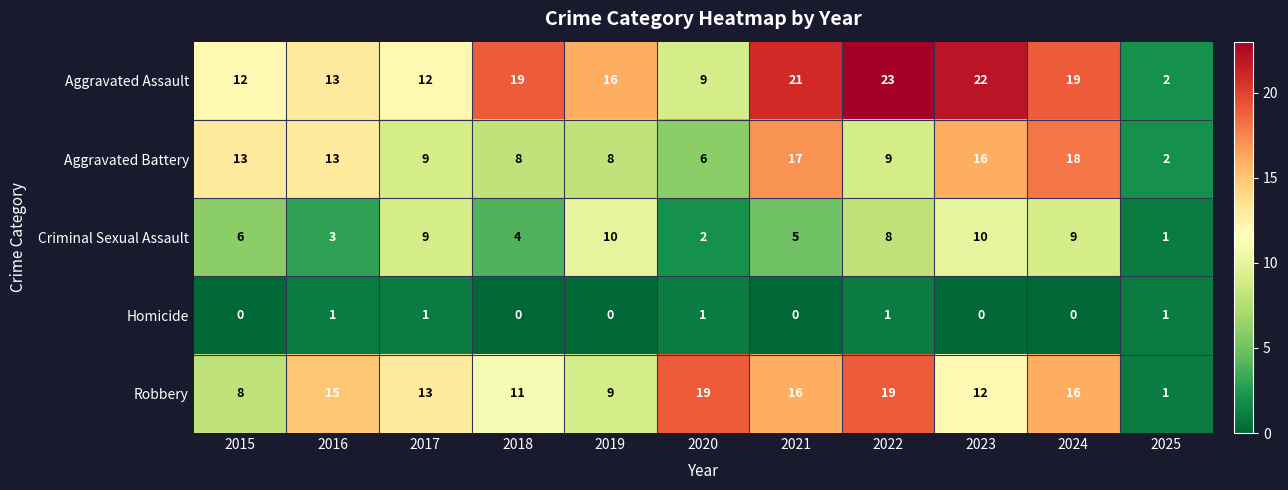

What is the maximum value for Criminal Sexual Assault?

10